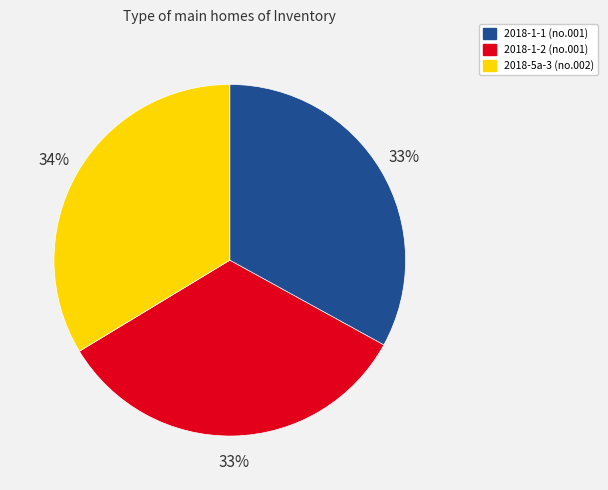

To the nearest percent, what percentage of the pie is 2018-1-1?

33%